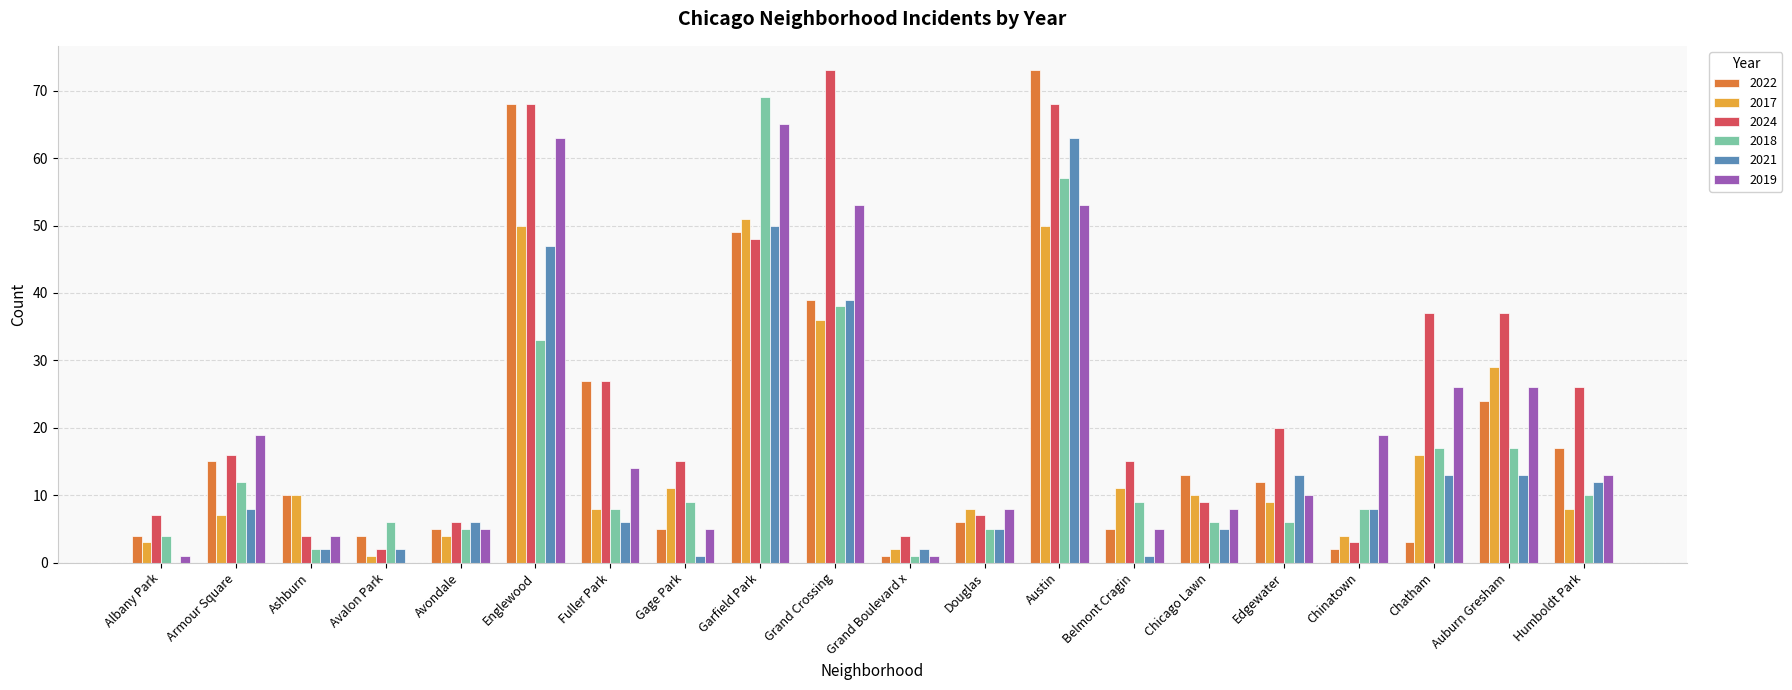

Is the value of 2024 at Auburn Gresham greater than the value of 2022 at Armour Square?

Yes